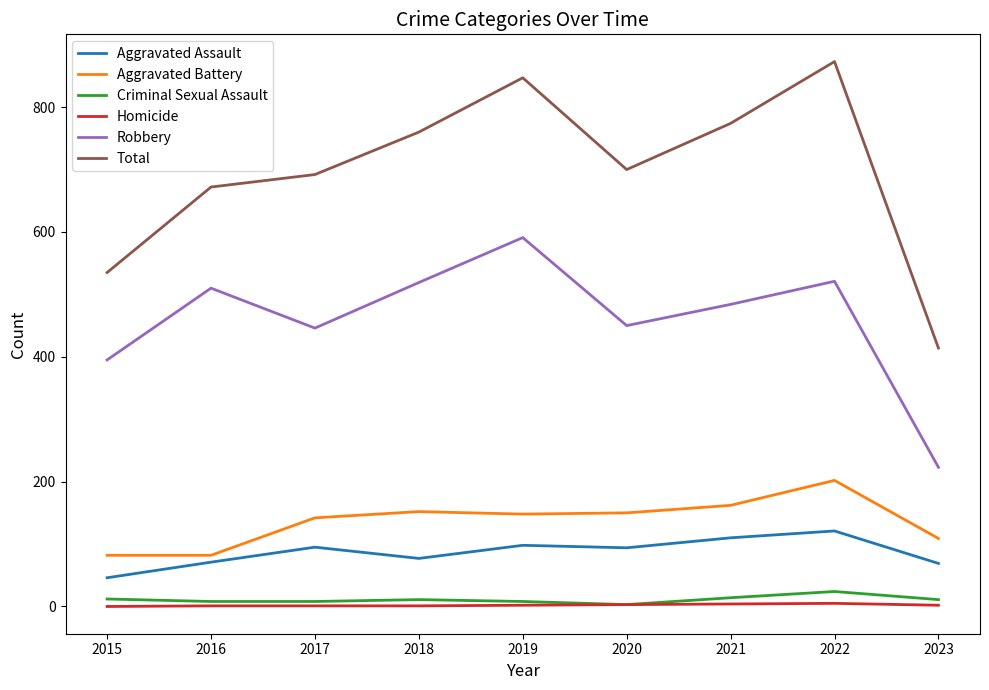

Which series has the widest spread of values?

Total